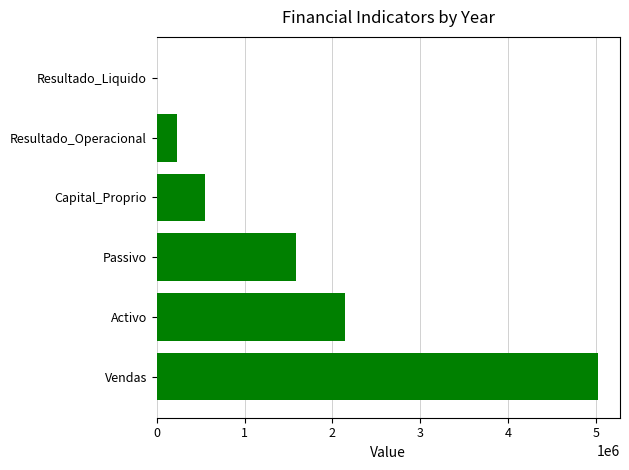

What is the maximum value shown in the chart?

5020365.3